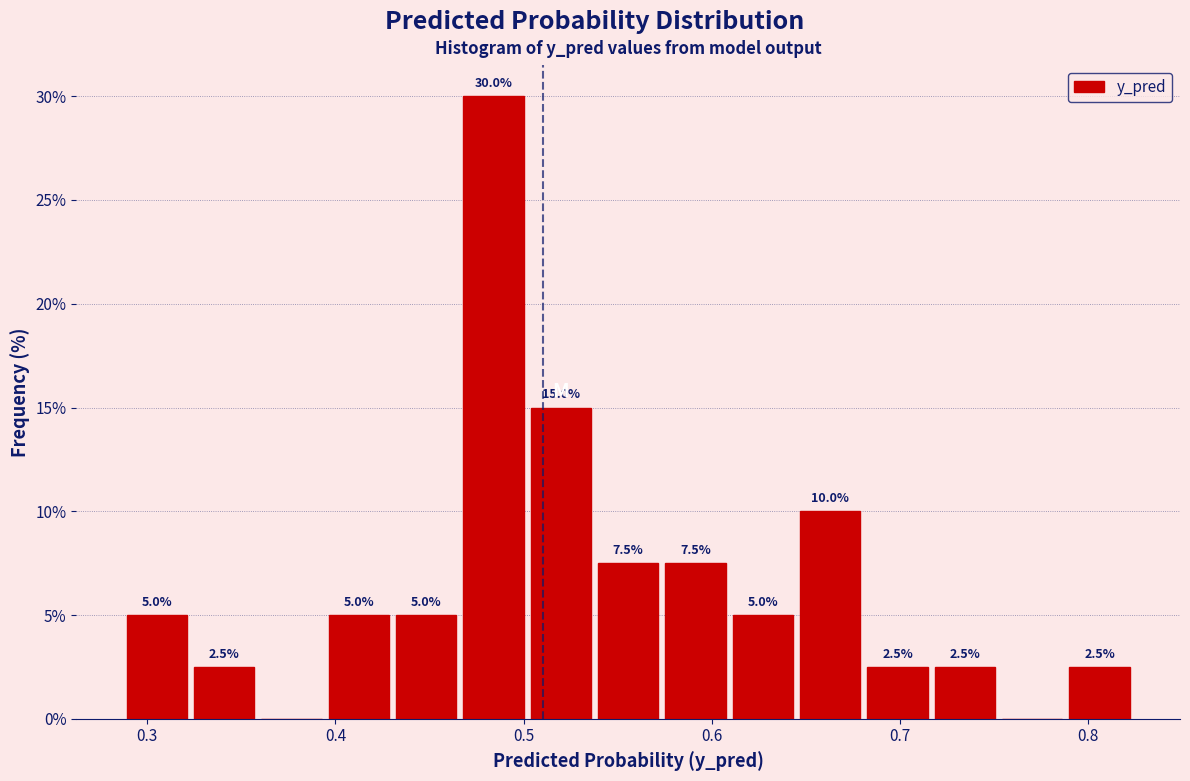

Around what value on the x-axis is the tallest bar? Give the approximate position of its centre, as read against the axis.

0.48